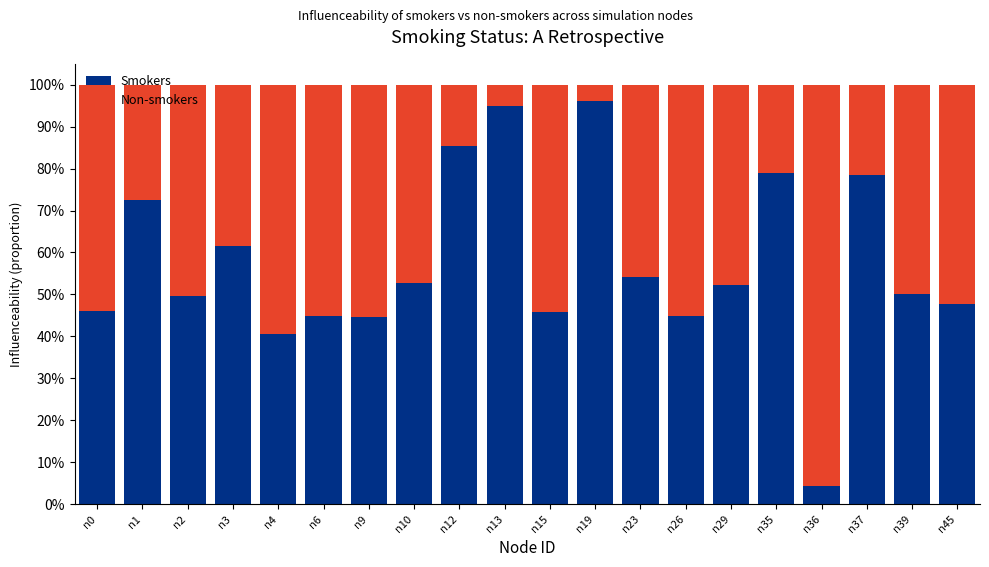

Is it true that Non-smokers equals 0.9 at n15?

False